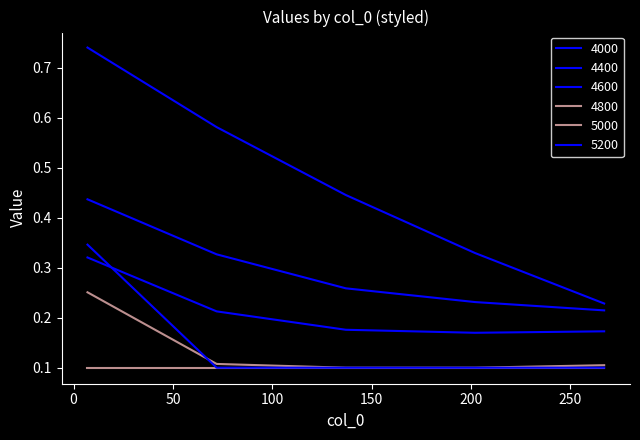

What is the average value of the 4400 series?

0.3